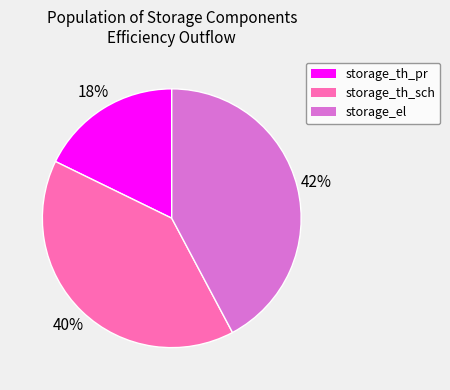

Which has a higher value, storage_th_sch or storage_th_pr?

storage_th_sch